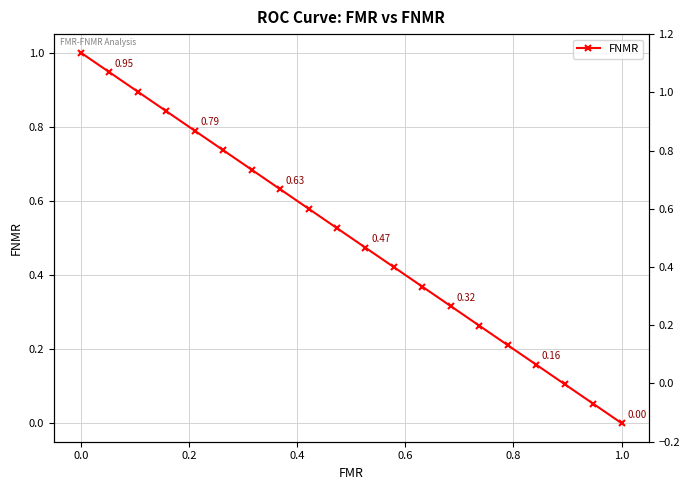

Reading left to right, extract all data points from this chart.

0.0	0.1	0.1	0.2	0.2	0.3	0.3	0.4	0.4	0.5	0.5	0.6	0.6	0.7	0.7	0.8	0.8	0.9	0.9	1.0